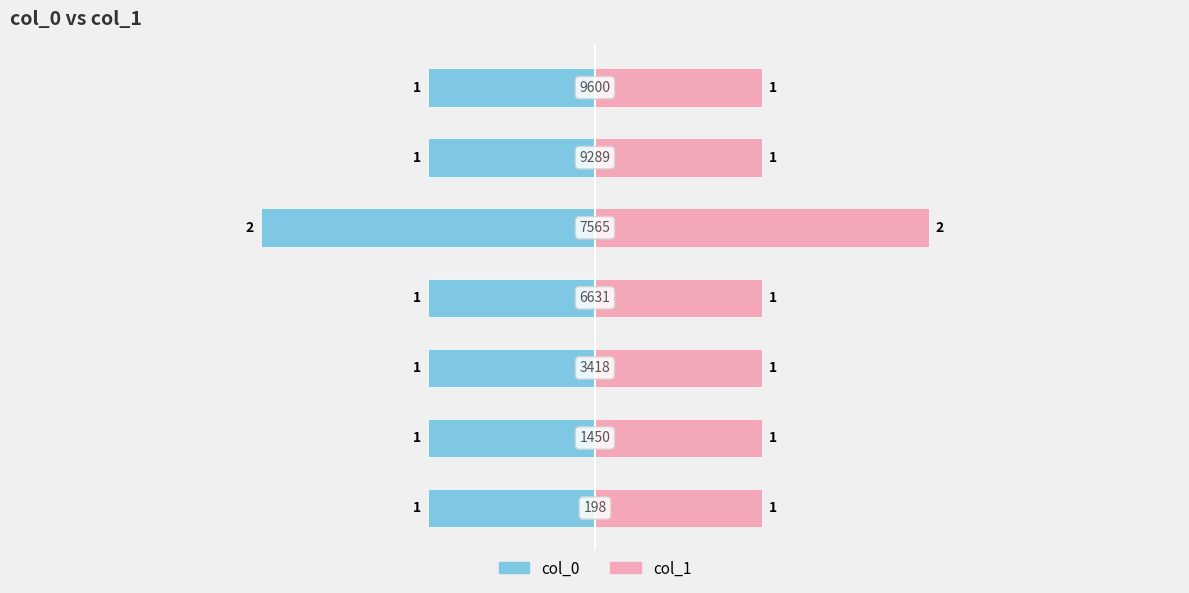

True or false: col_0 has a value of -1 at −2.

True